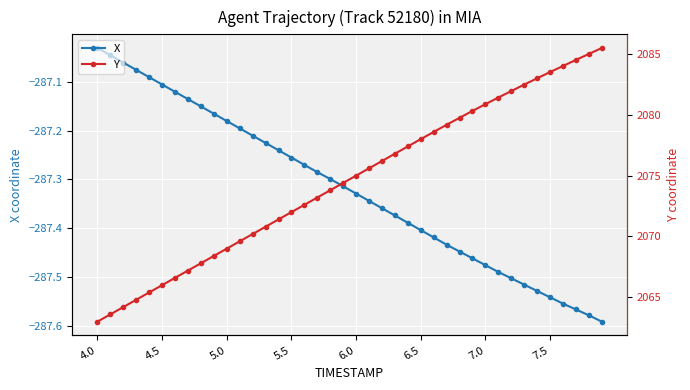

Which series has the largest total across all categories?

Y